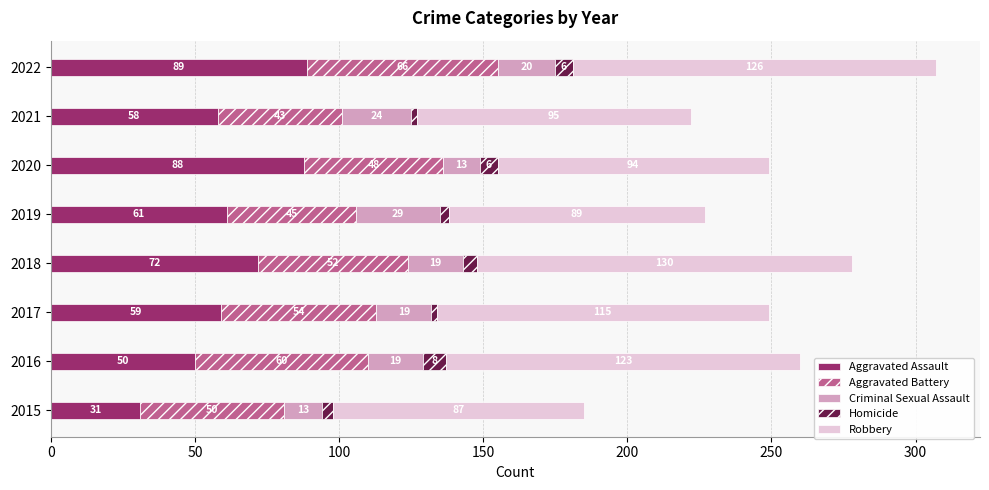

What is the maximum value for Aggravated Assault?

89